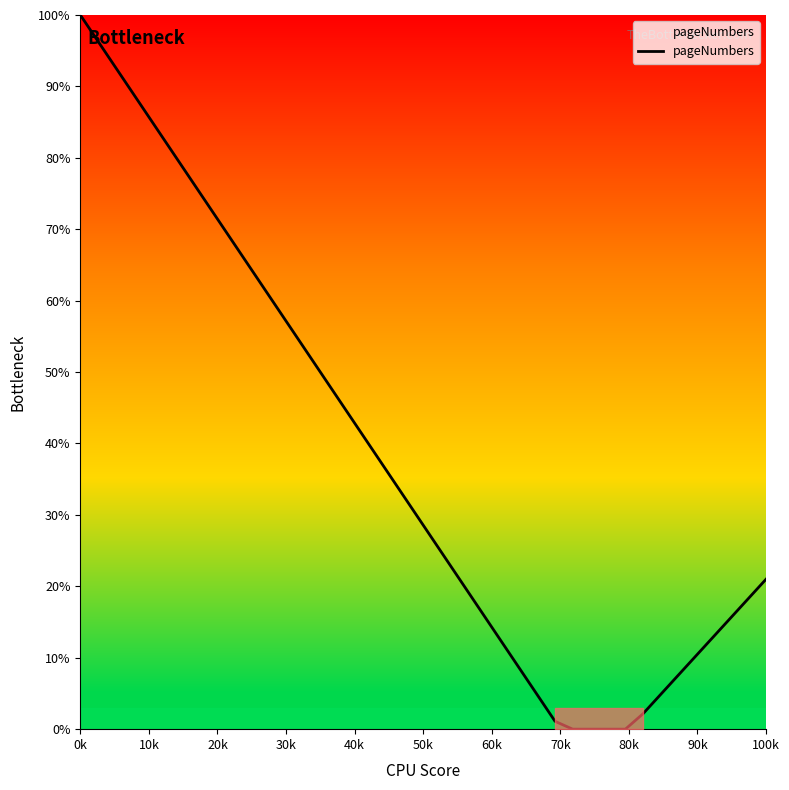

What is the difference between the maximum and minimum values?

100.0